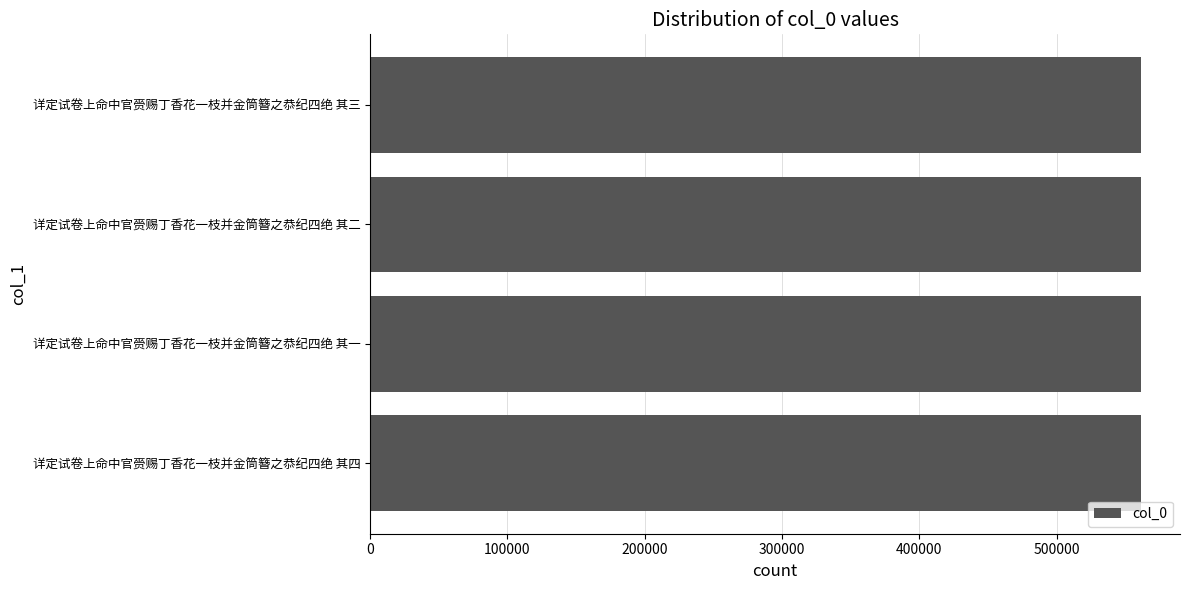

Are the bars horizontal?

Yes